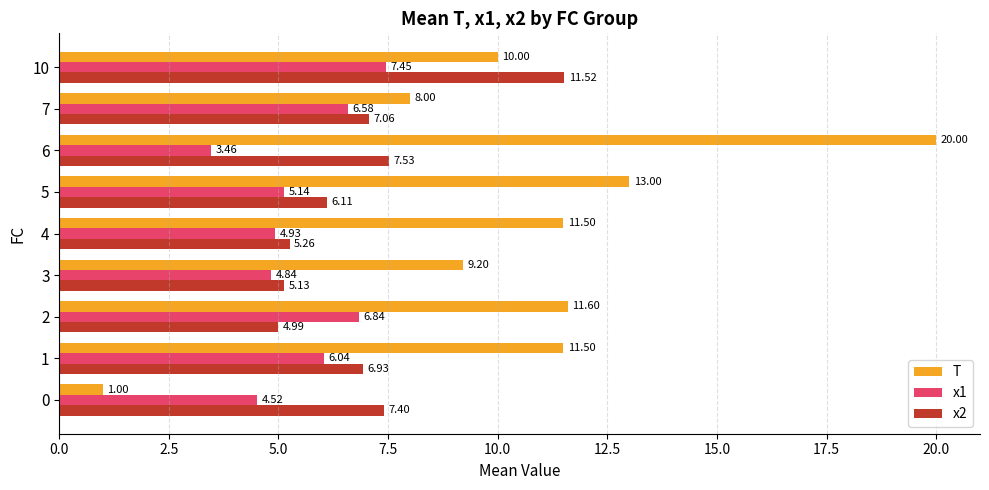

At 7, list the series in order from largest to smallest.

T, x2, x1